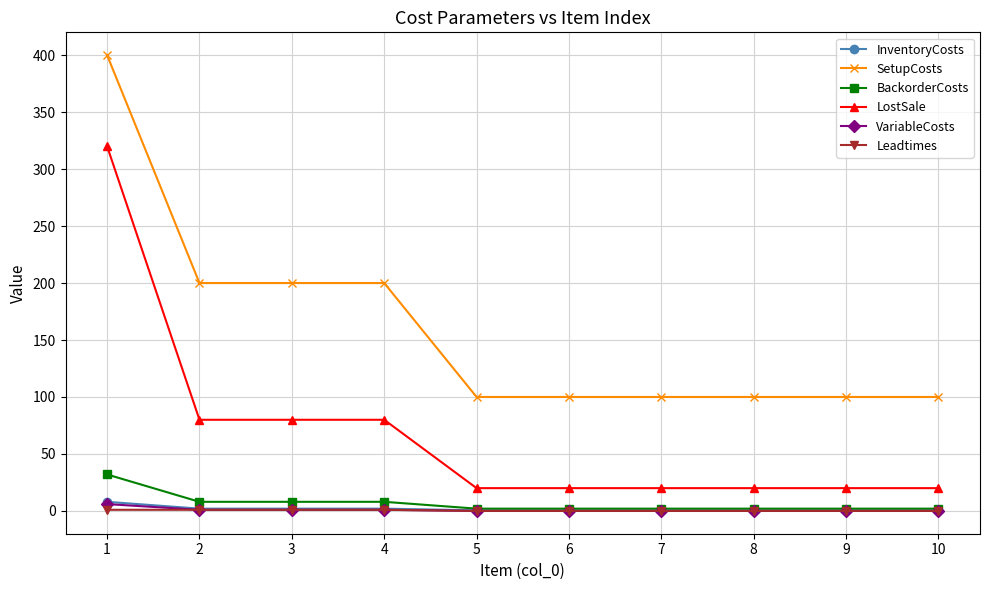

True or false: LostSale and InventoryCosts cross at least once.

False